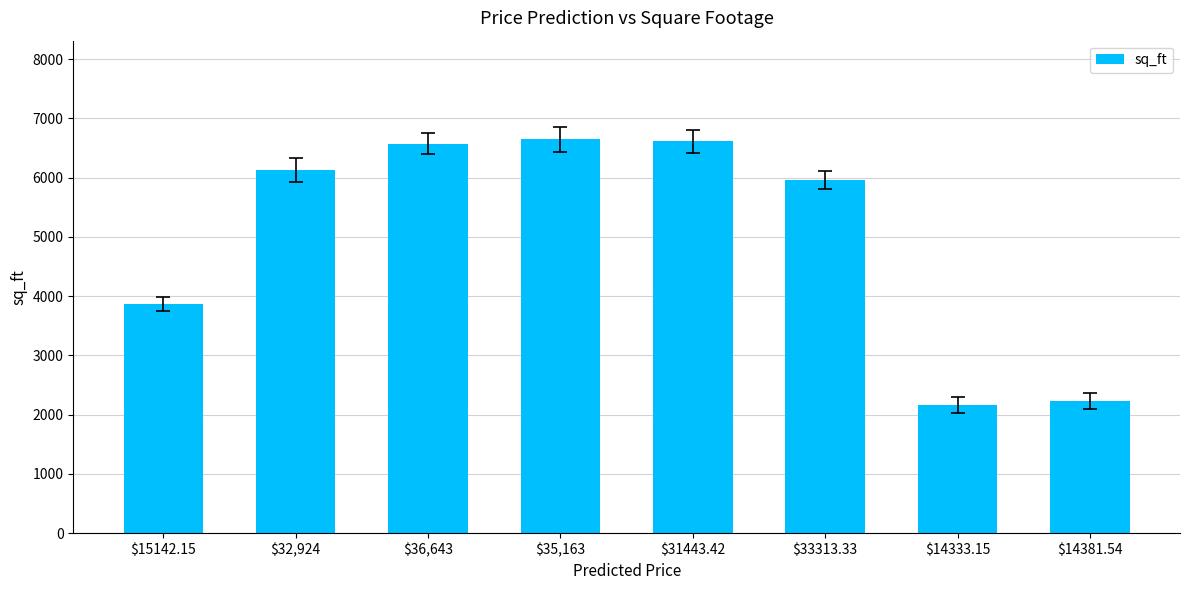

What is the change in value from $35,163 to $31443.42?

-36